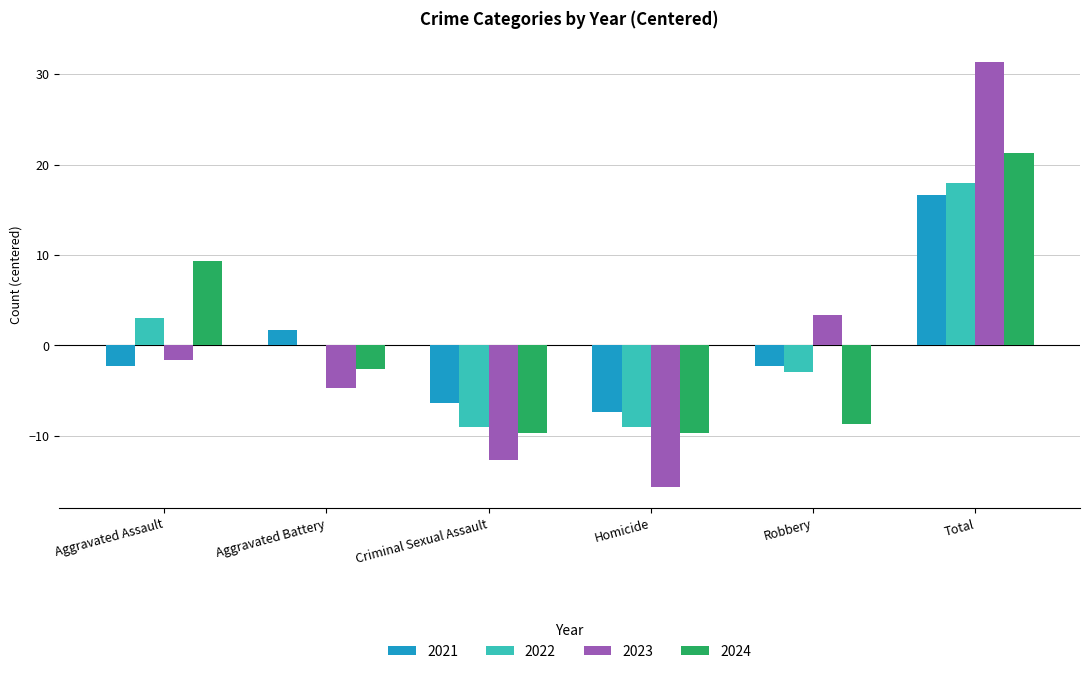

How many groups of bars are there?

6